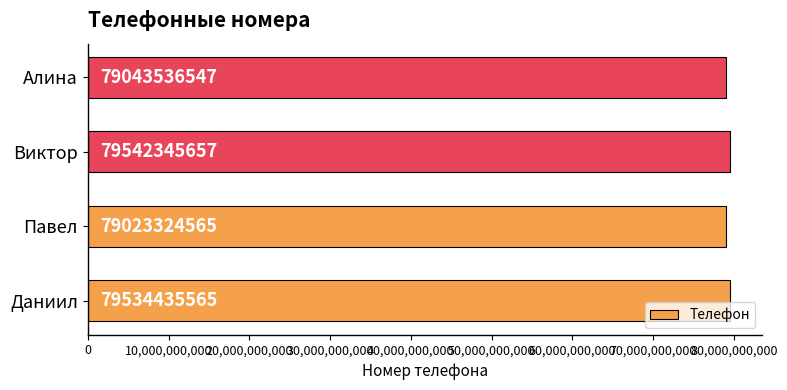

Approximately how many times larger is the value at Алина compared to Даниил?

1.0